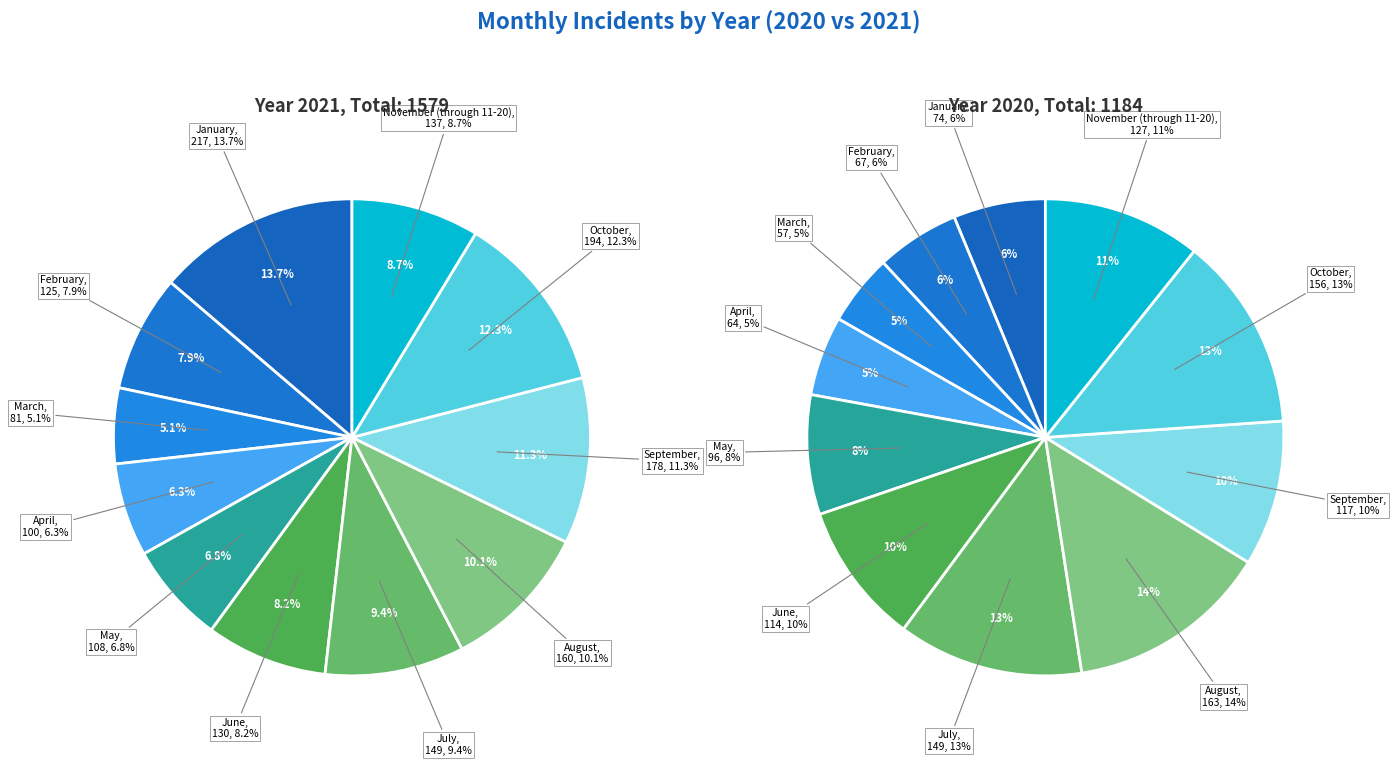

Is it true that May is 22% of the pie?

False